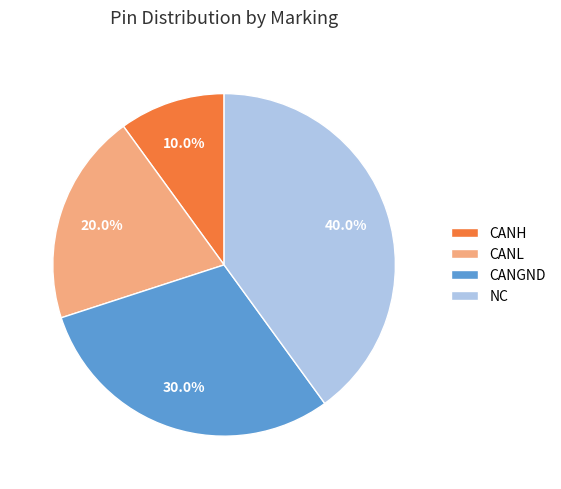

Between CANH and CANL, which is larger?

CANL